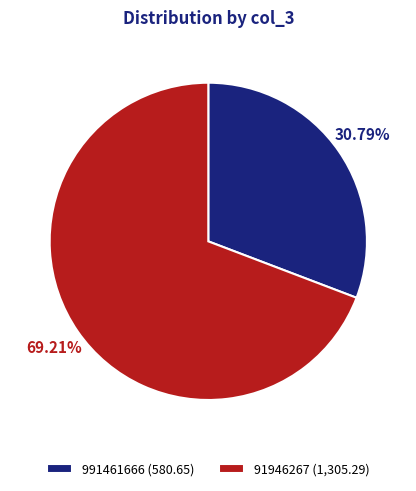

What is the largest slice in the pie chart?

91946267